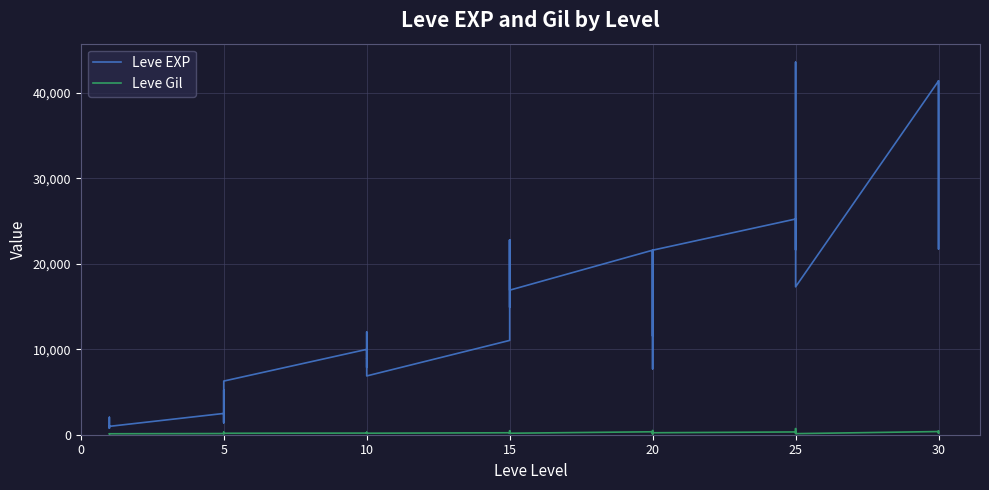

Rank the series at 30 from highest to lowest value.

Leve EXP, Leve Gil